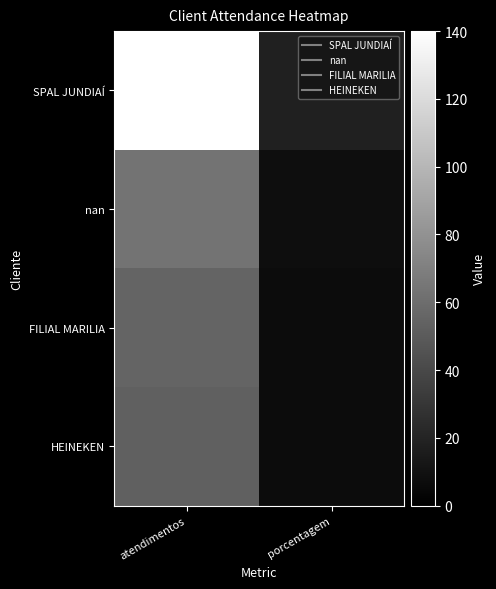

At which category does the chart reach its minimum across all series?

porcentagem